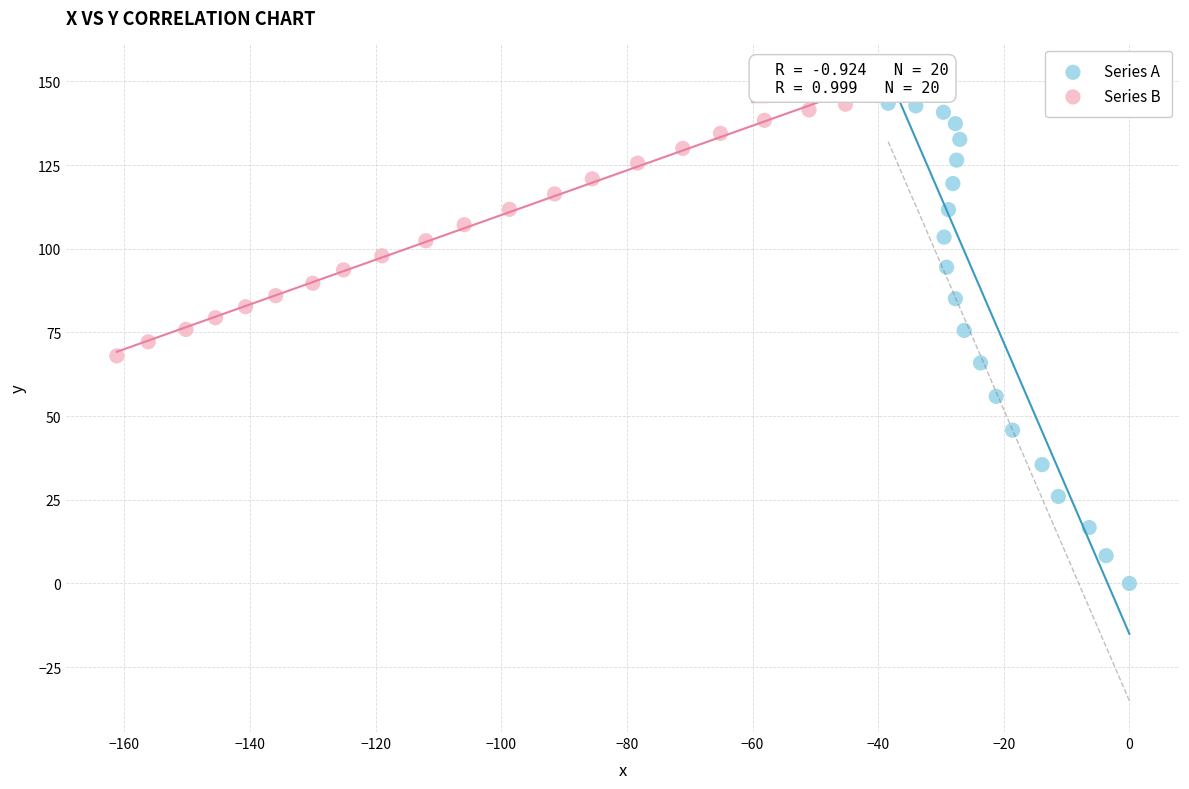

Which series has the widest spread of Y values?

Series A